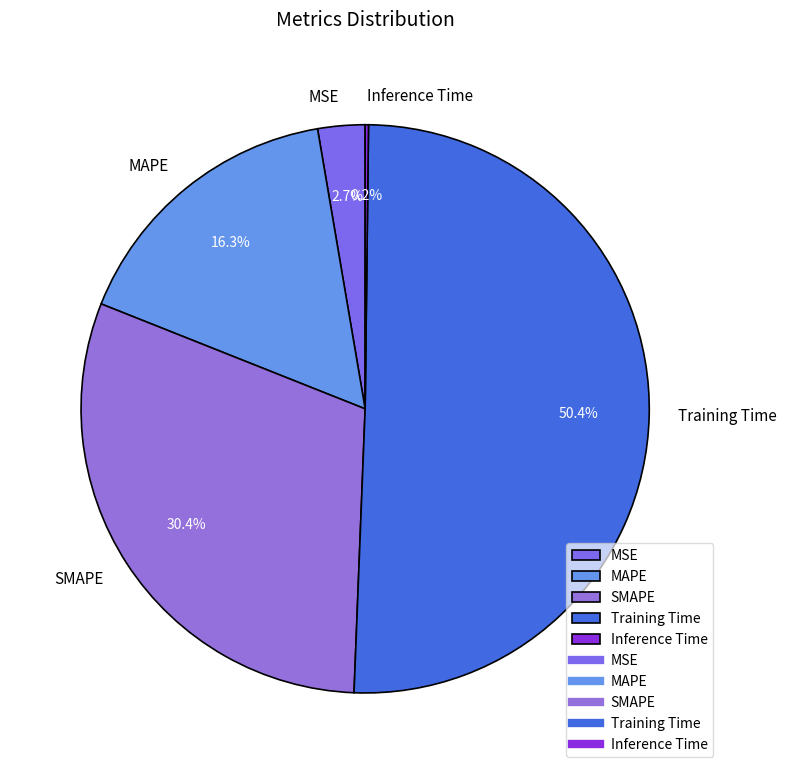

Between SMAPE and MSE, which is larger?

SMAPE